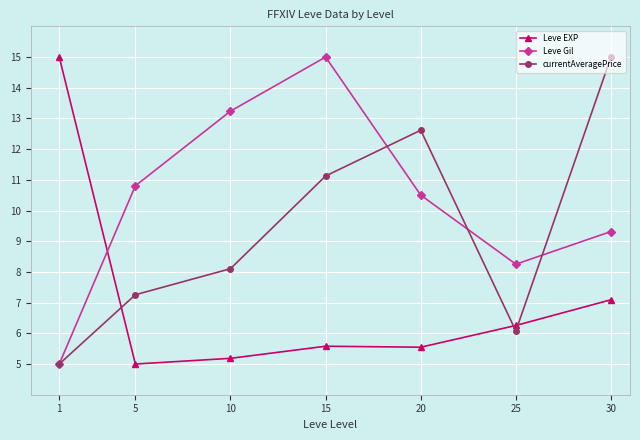

What is the sum of all Leve EXP values?

49.7